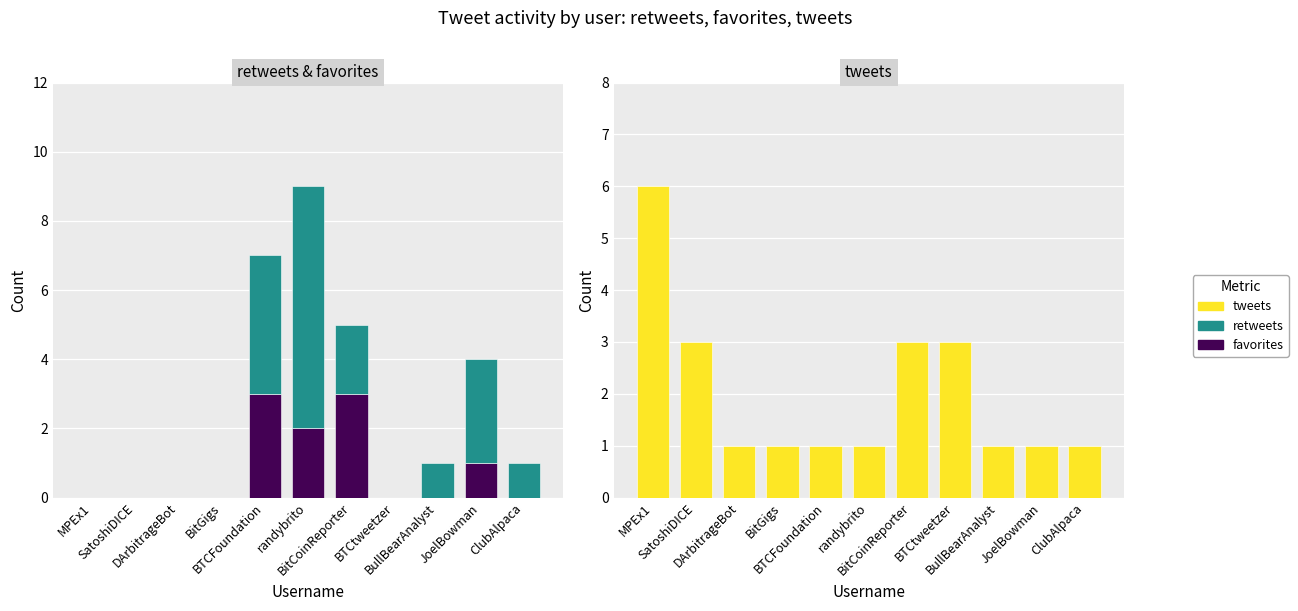

Rank the series at BTCFoundation from highest to lowest value.

retweets, favorites, tweets